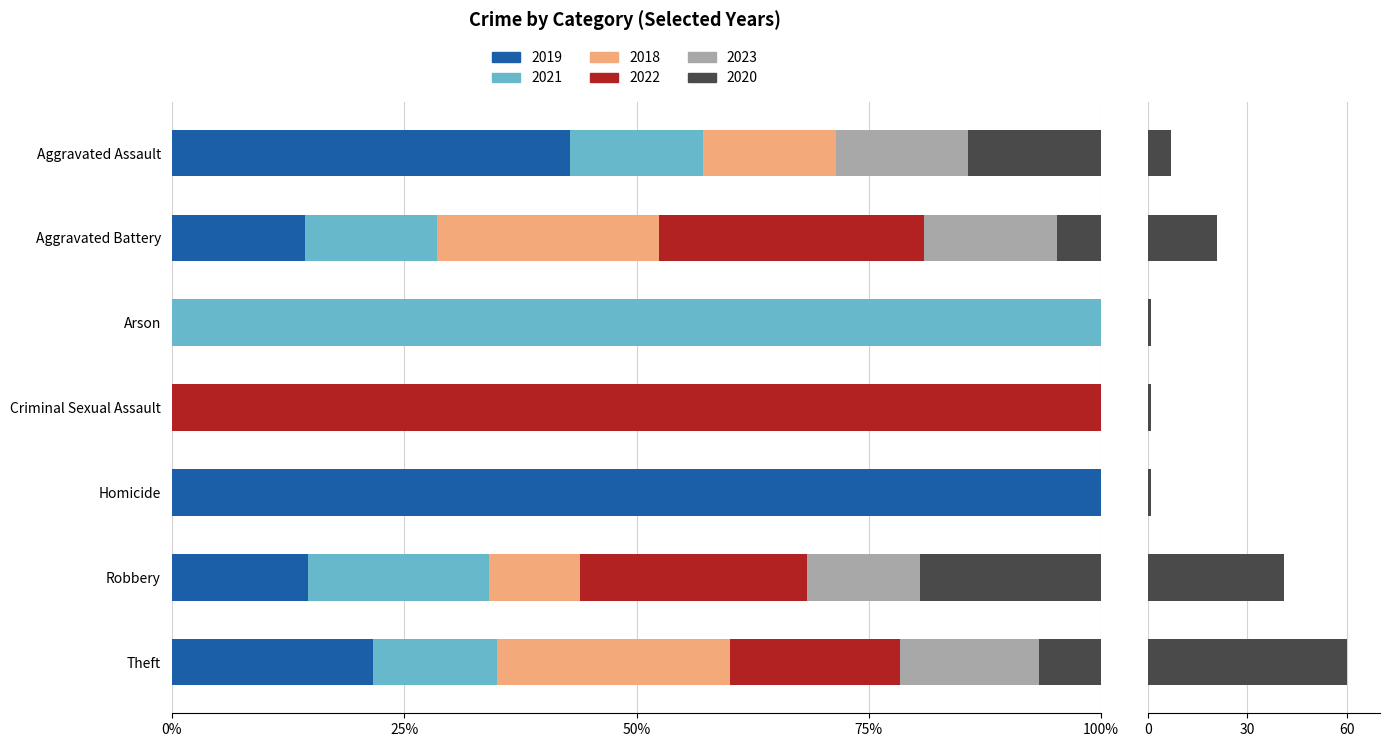

The value at Robbery is 41. True or false?

True